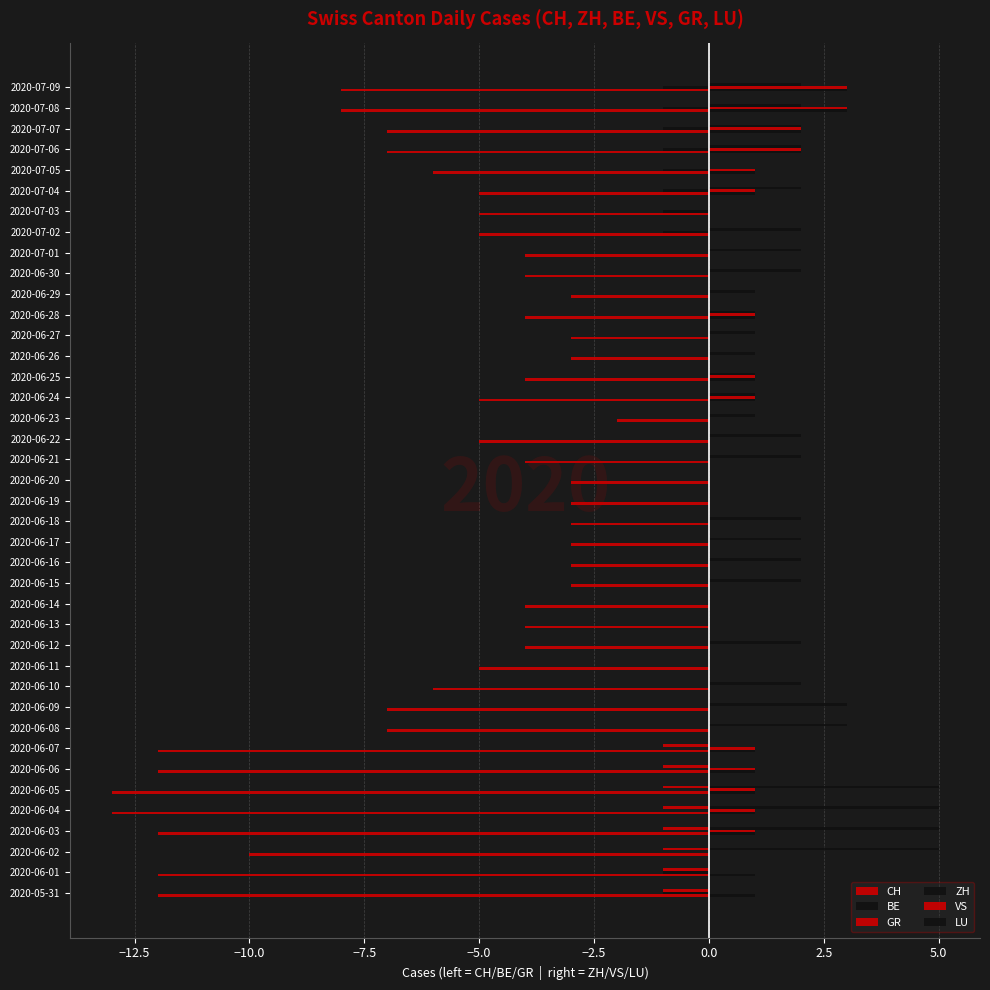

What is the difference between the maximum and minimum values in the CH series?

11